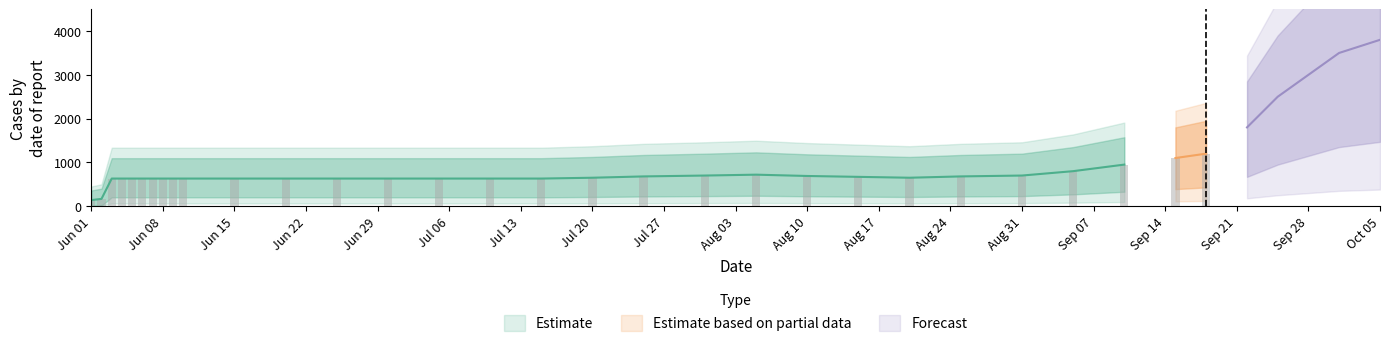

What is the sum of the values at 4 and 9?

1262